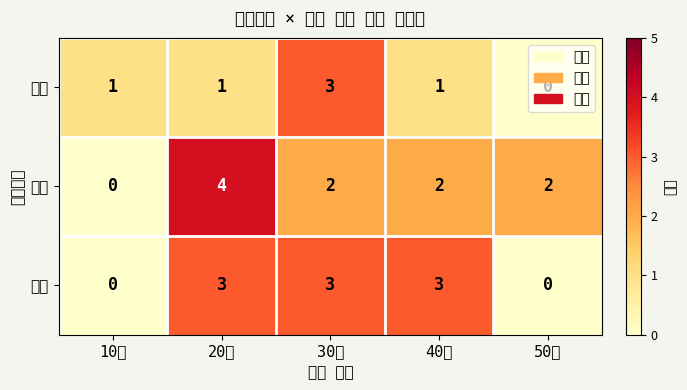

At which category is the sum across all series the highest?

20대